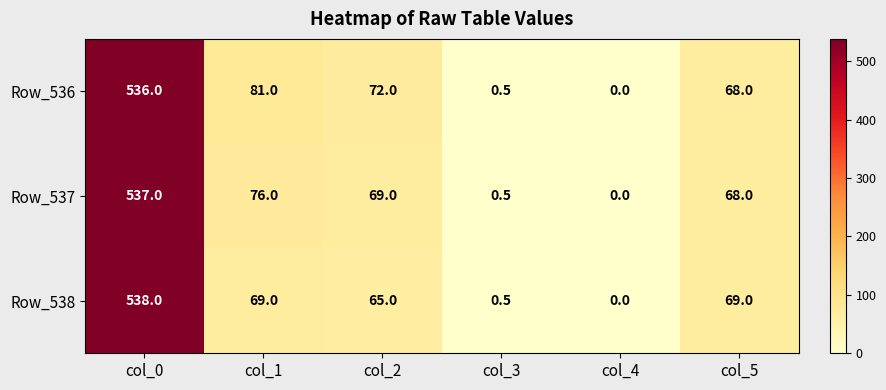

What is the difference between the maximum and minimum values in the Row_538 series?

538.0